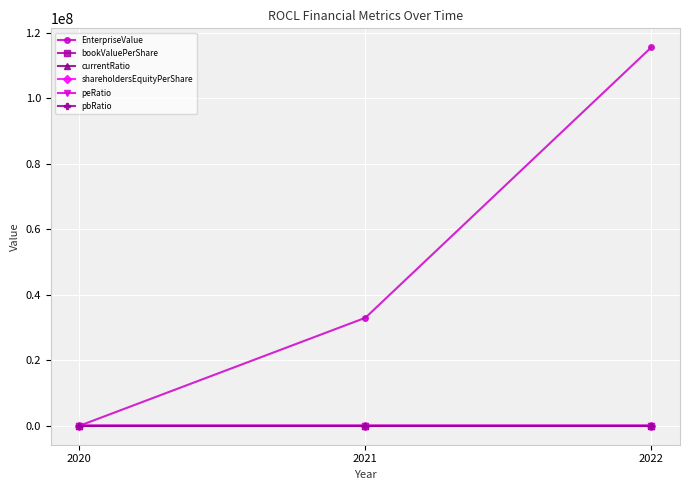

Is this an area chart (filled region under the line)?

No